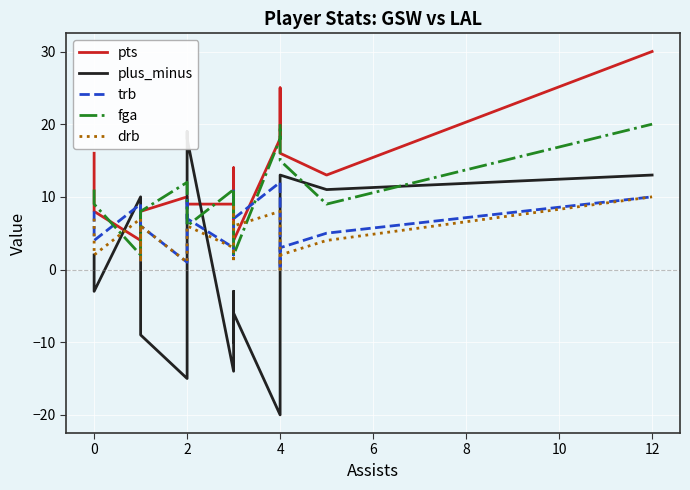

Which category has the lowest value in the fga series?

2